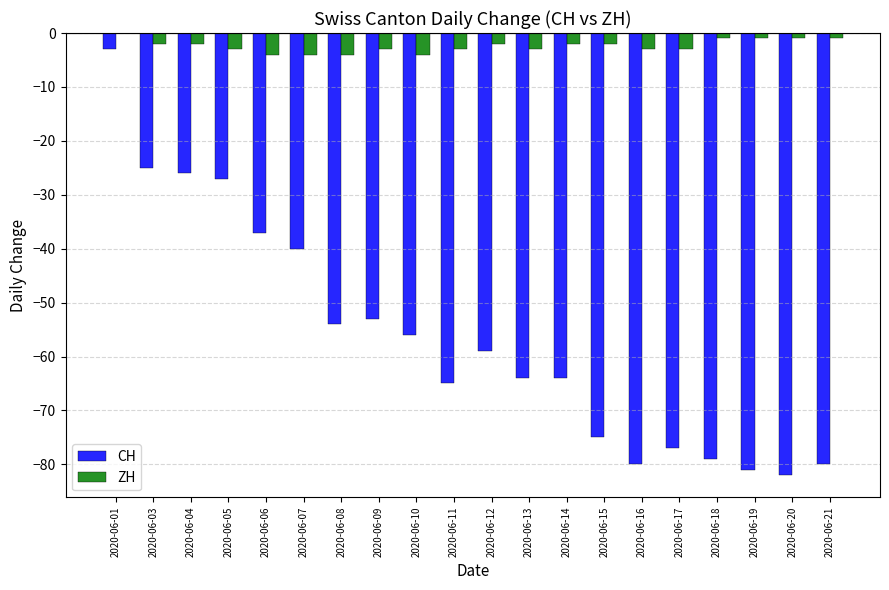

True or false: CH has a value of -26 at 2020-06-04.

True